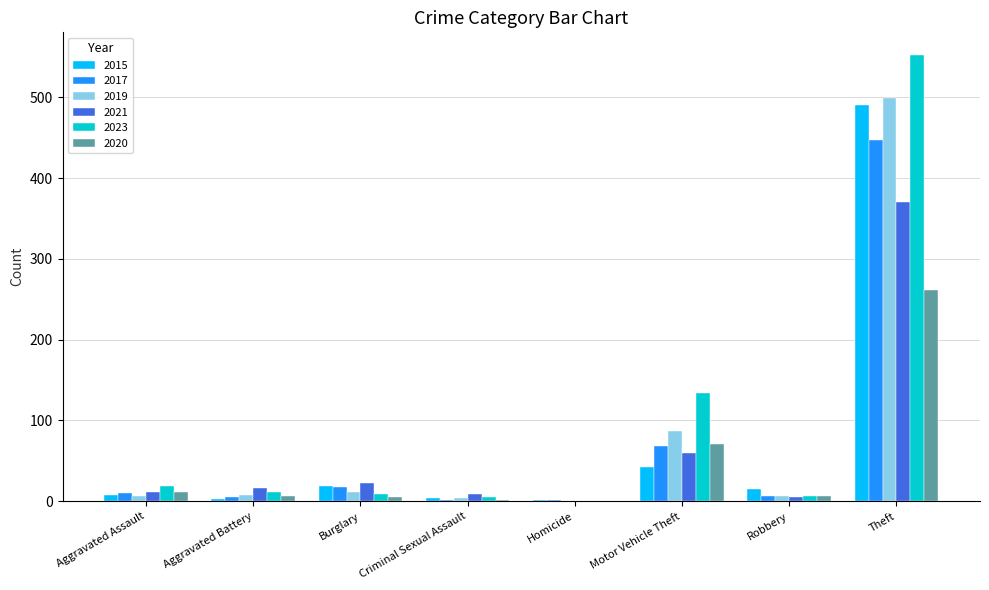

At which category is the sum across all series the highest?

Theft